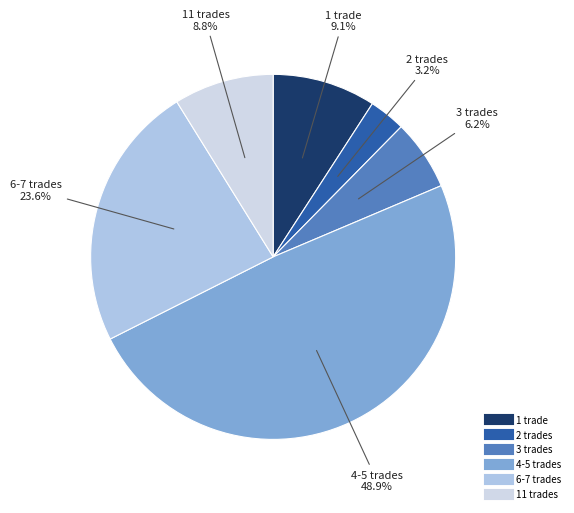

How many segments does this pie chart have?

6